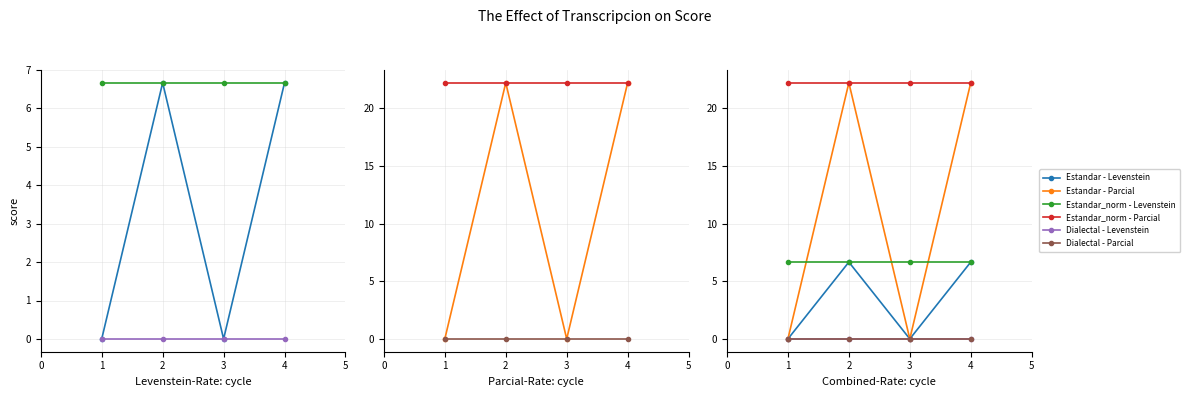

How many distinct data groups are displayed?

6